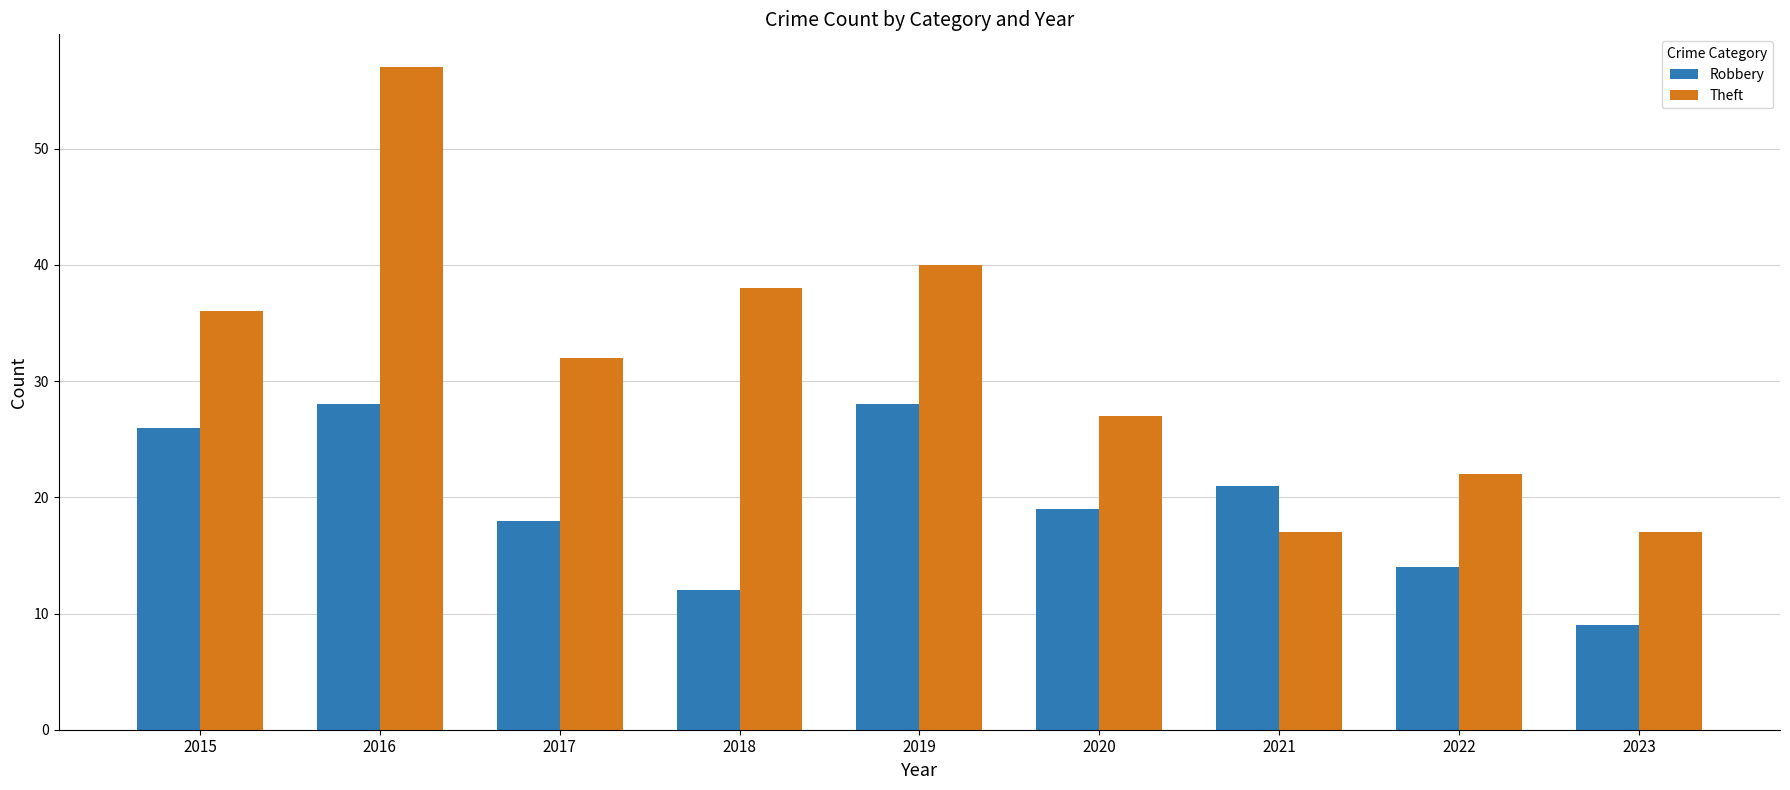

How many bars are there in total?

18